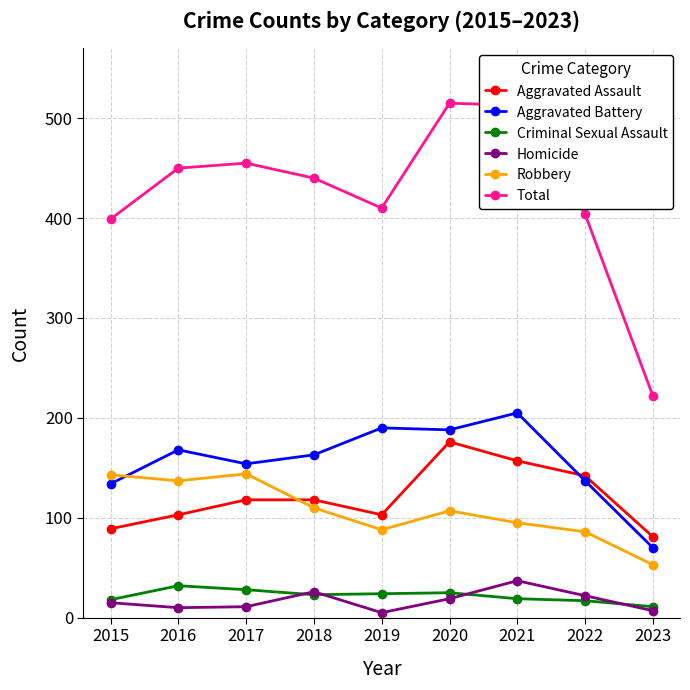

At how many categories does at least one series exceed 425?

5